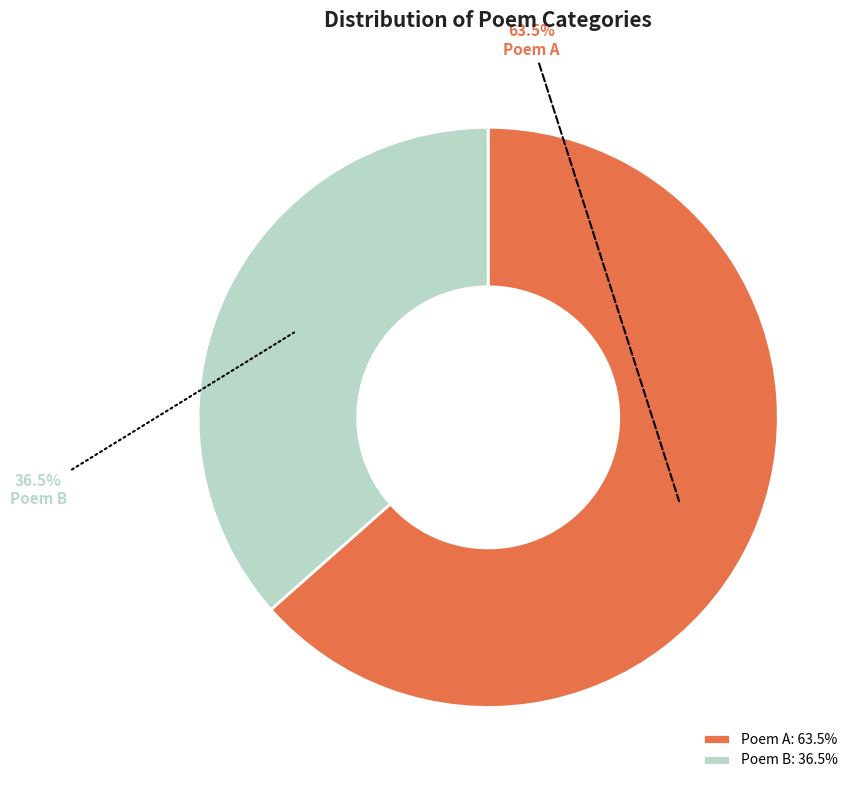

How many slices are in this pie chart?

2